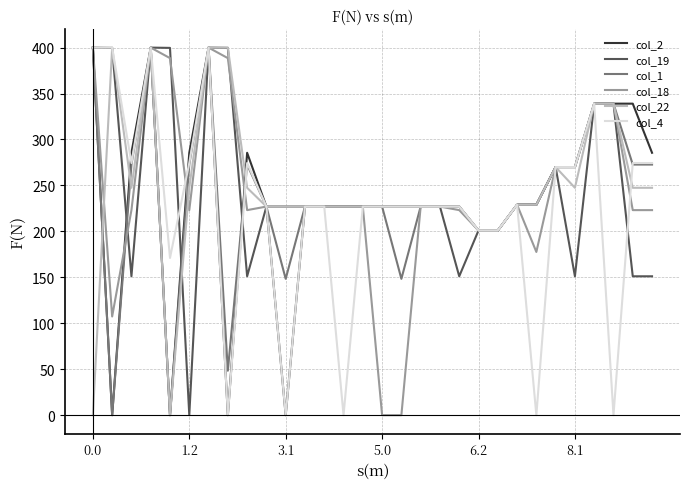

What is the greatest value displayed?

400.0